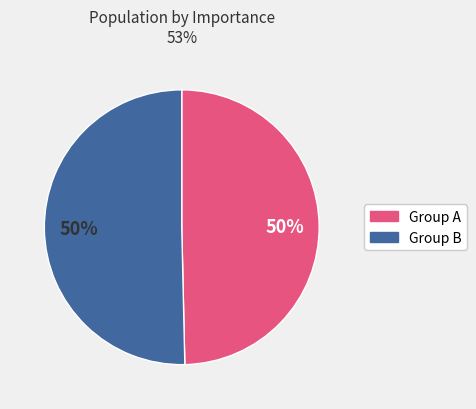

Combined, do Group A and Group B account for over 50%?

Yes